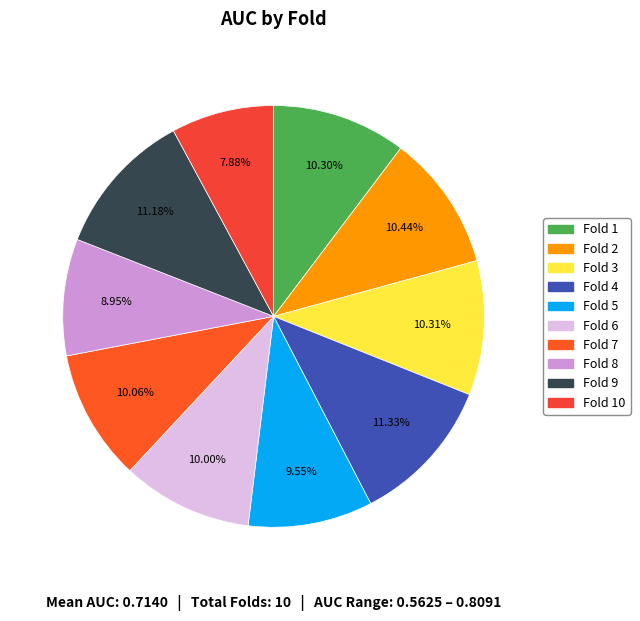

To the nearest percent, what is the average slice percentage?

10%